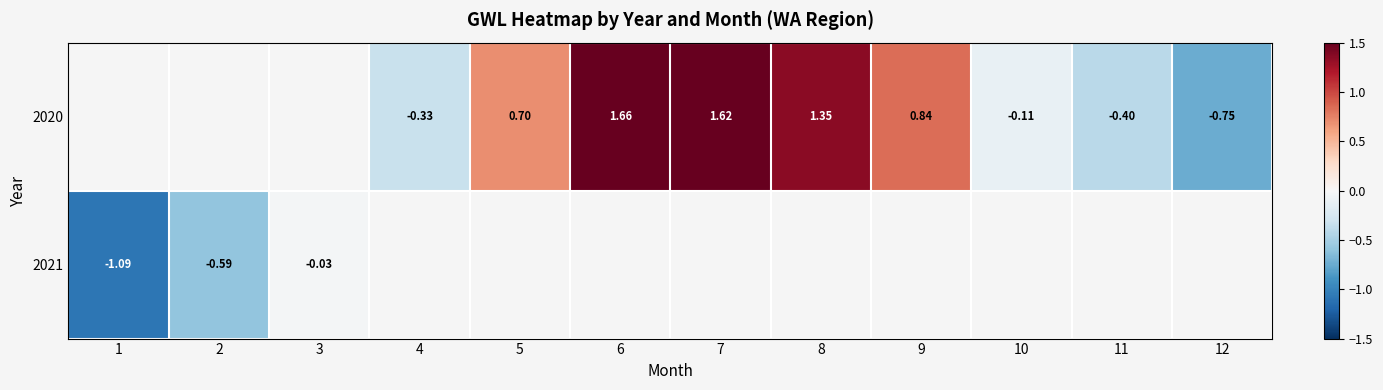

True or false: 2020 has a value of 2.3 at 8.

False